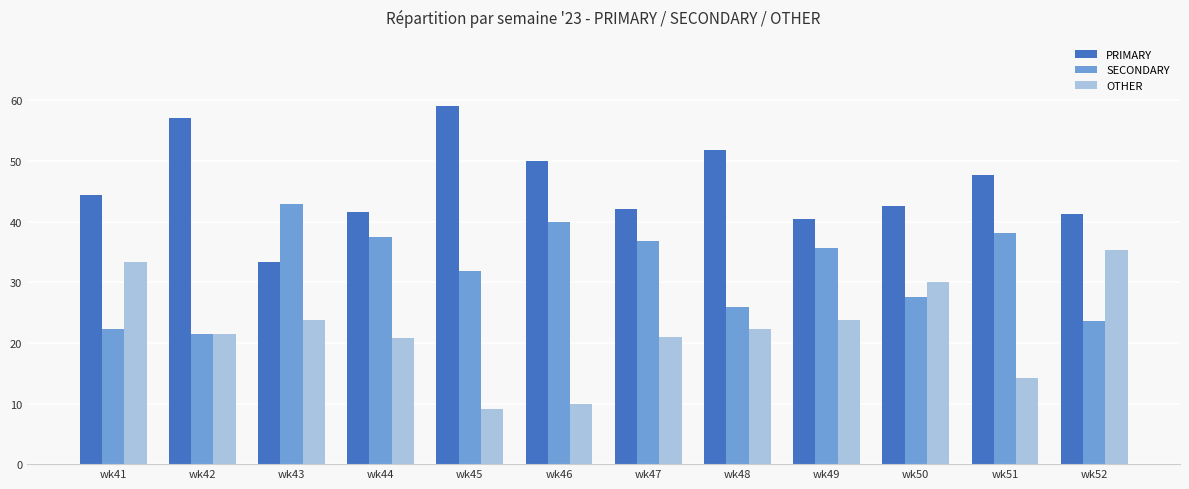

Which series changed the most between wk43 and wk47?

PRIMARY